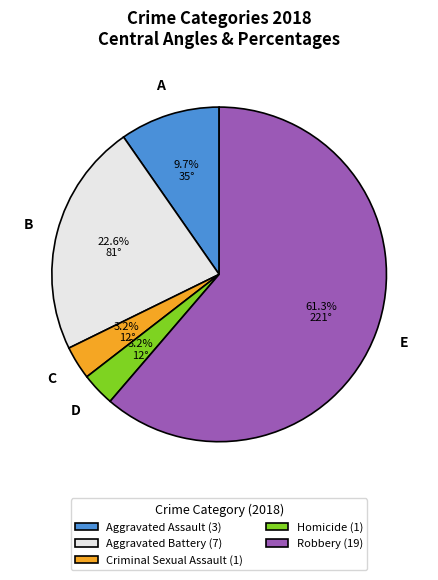

How many segments does this pie chart have?

5